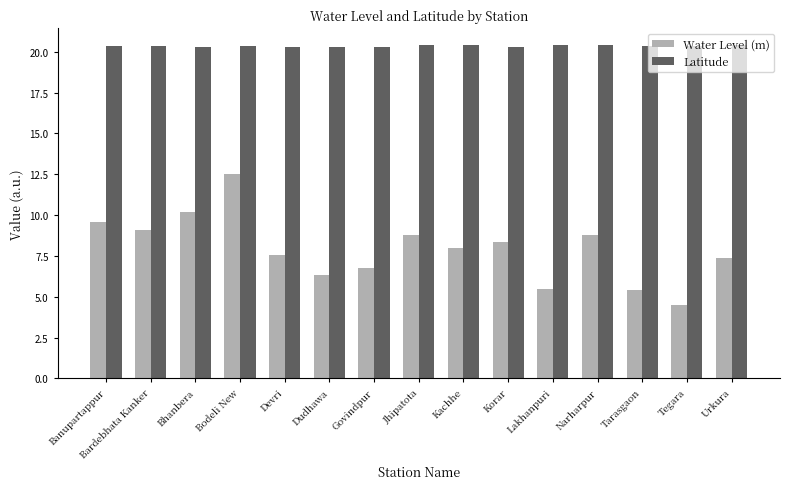

How many bars are there in total?

30